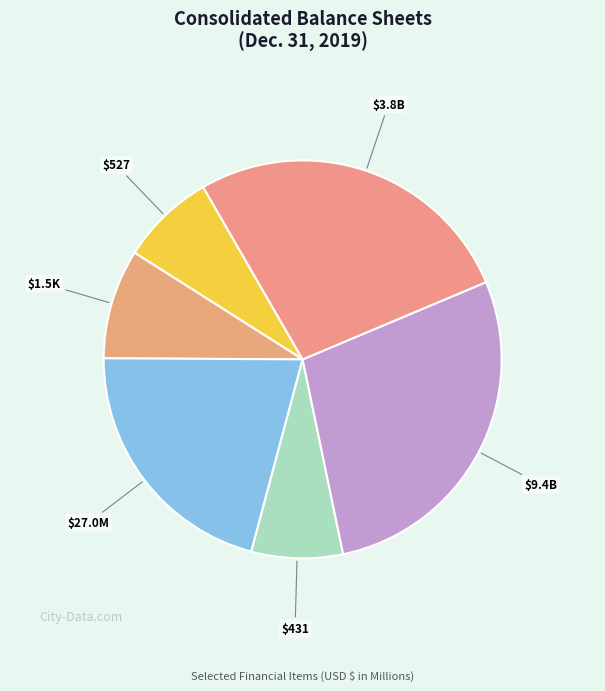

To the nearest percent, what is the average slice percentage?

17%